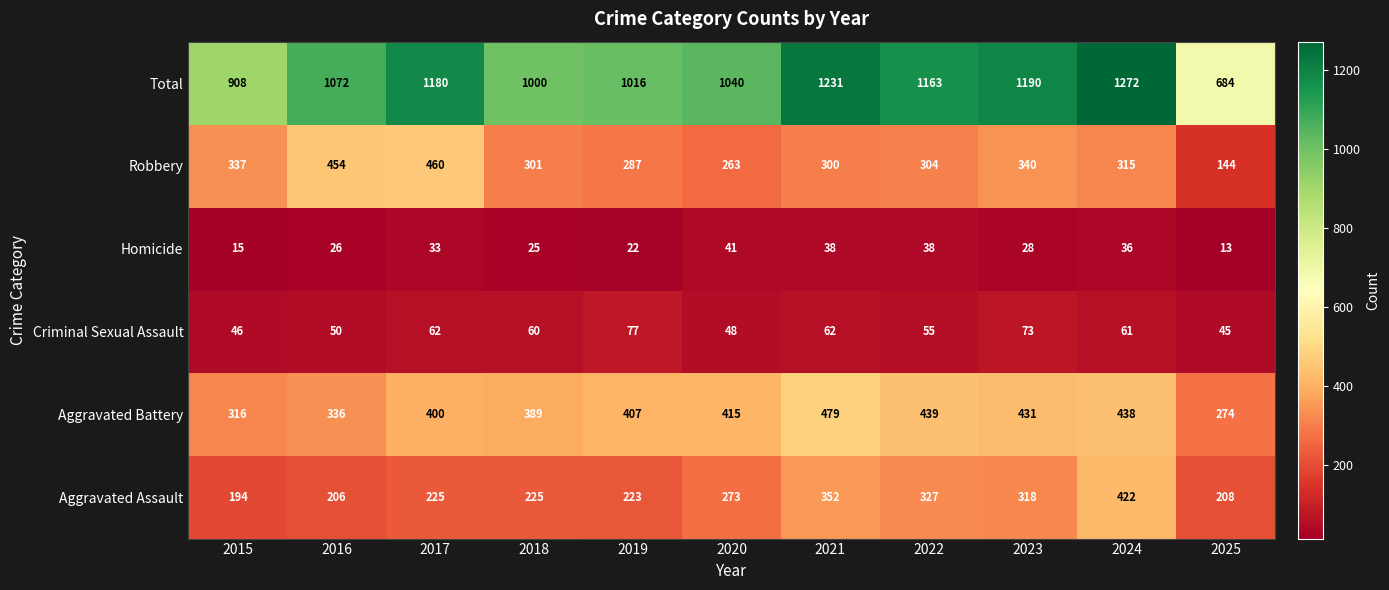

Rank the series at 2021 from highest to lowest value.

Total, Aggravated Battery, Aggravated Assault, Robbery, Criminal Sexual Assault, Homicide